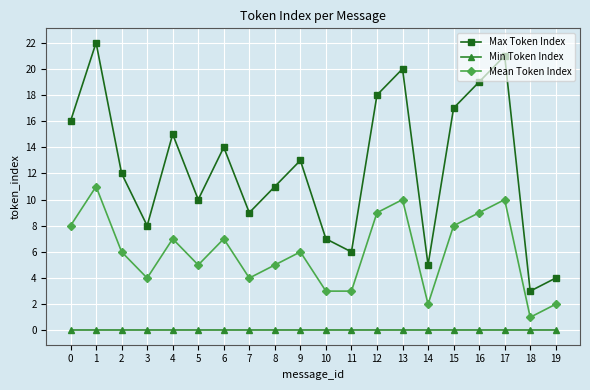

What are all the series names shown in the legend?

Max Token Index, Min Token Index, Mean Token Index